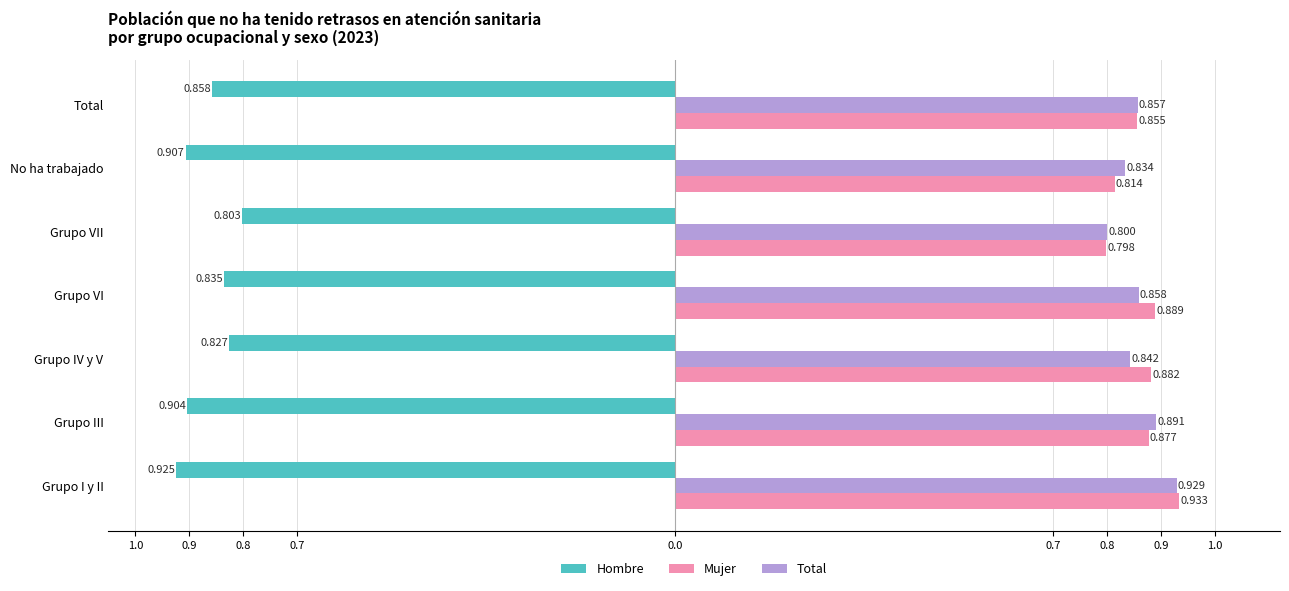

Reading left to right, transcribe all the data shown in this chart.

Hombre: 1.0=-0.9	0.9=-0.9	0.8=-0.8	0.7=-0.8	0.0=-0.8	0.7=-0.9	0.8=-0.9
Mujer: 1.0=0.9	0.9=0.9	0.8=0.9	0.7=0.9	0.0=0.8	0.7=0.8	0.8=0.9
Total: 1.0=0.9	0.9=0.9	0.8=0.8	0.7=0.9	0.0=0.8	0.7=0.8	0.8=0.9